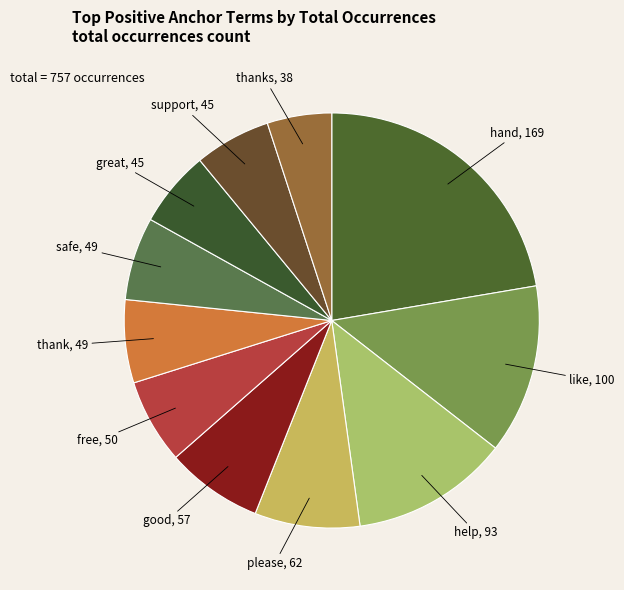

What is the largest slice in the pie chart?

hand